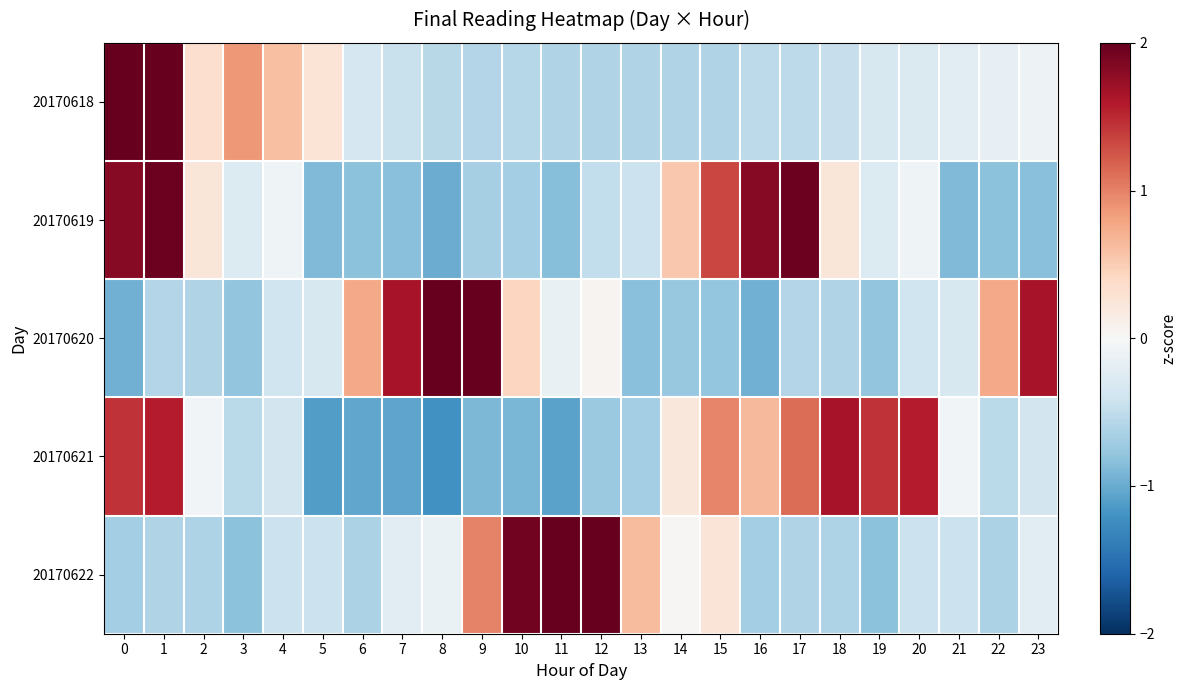

At 4, list the series in order from smallest to largest.

20170622, 20170620, 20170621, 20170619, 20170618